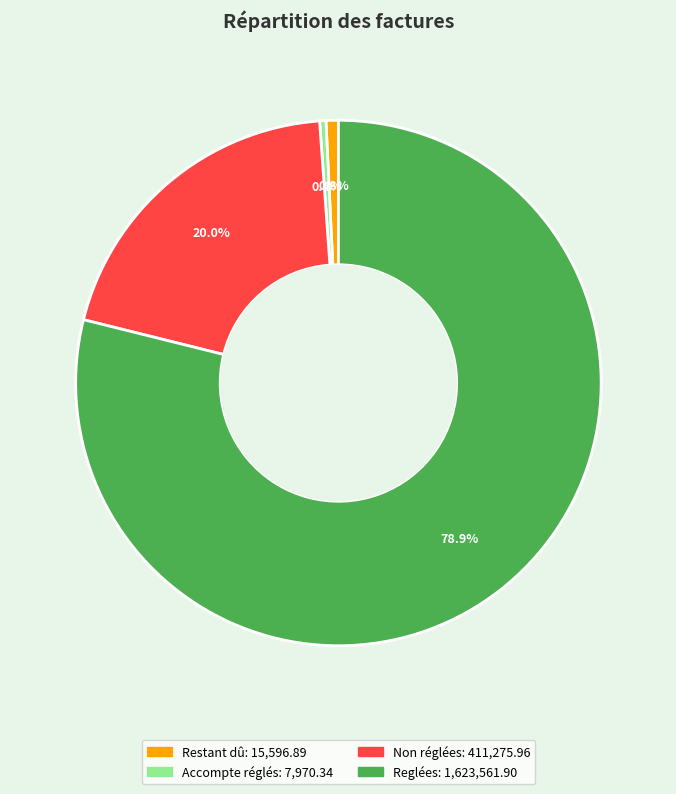

How many slices are in this pie chart?

4